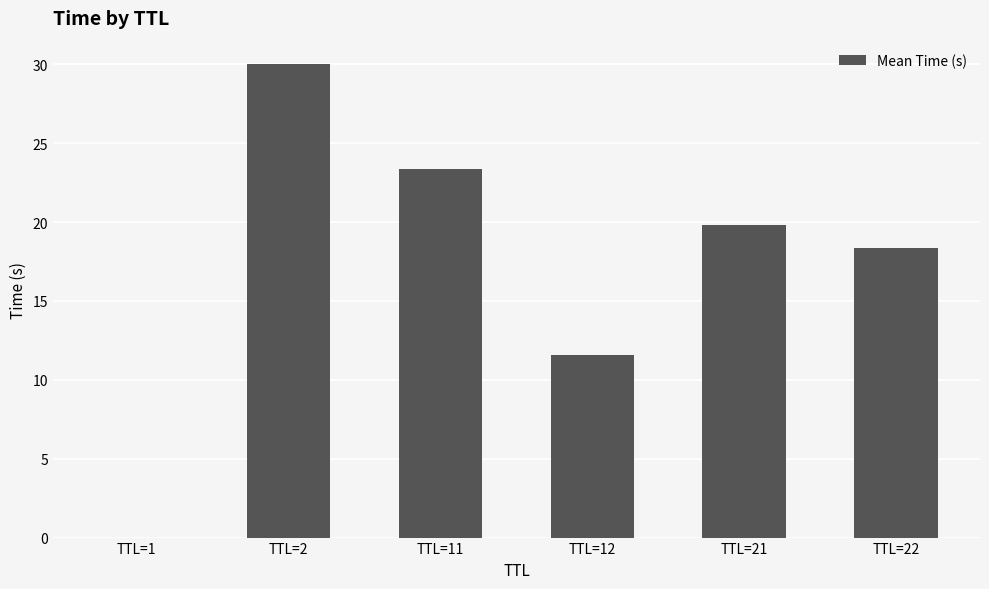

The chart shows a value of 23.4 at TTL=11. True or false?

True